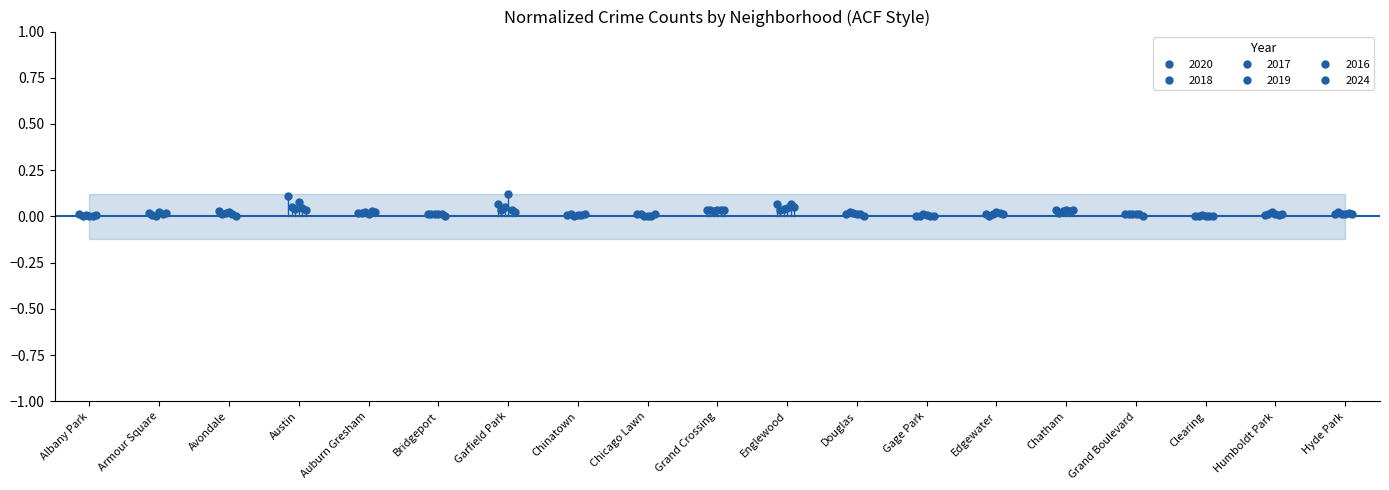

Rank the series by their maximum value, from highest to lowest.

2019, 2020, 2016, 2018, 2017, 2024